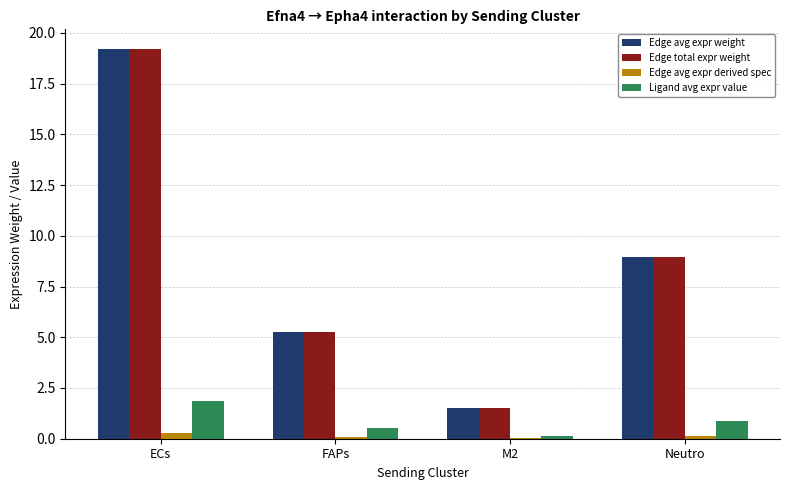

At which label is Edge total expr weight closest to 10?

Neutro